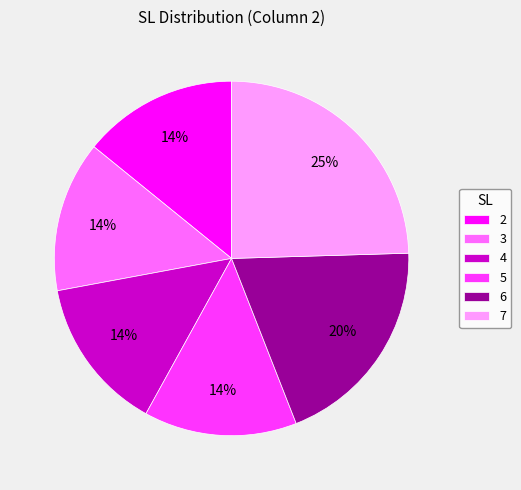

How many segments does this pie chart have?

6